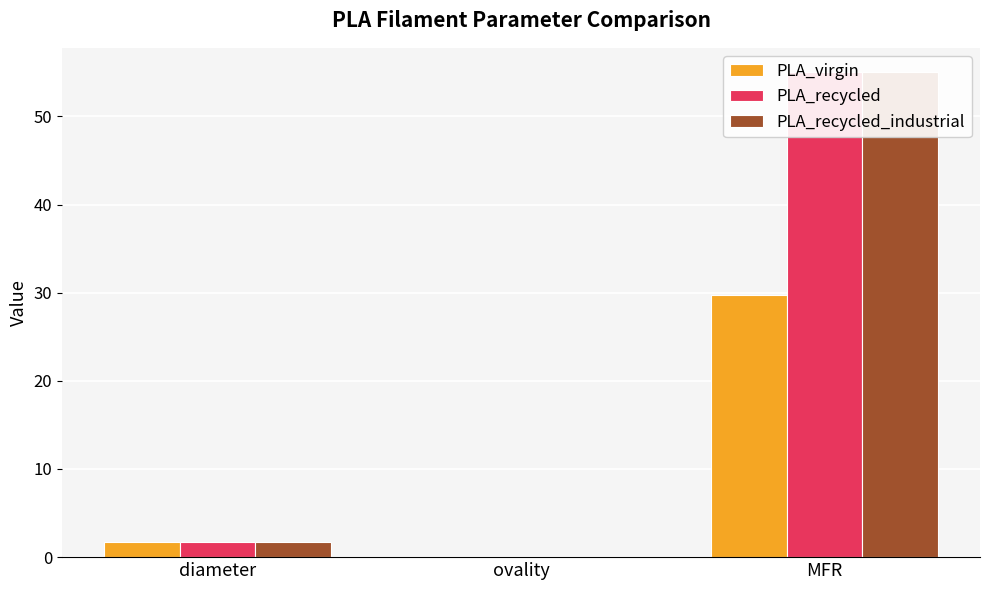

What is the value of the PLA_virgin bar at the 3rd from the left?

29.7